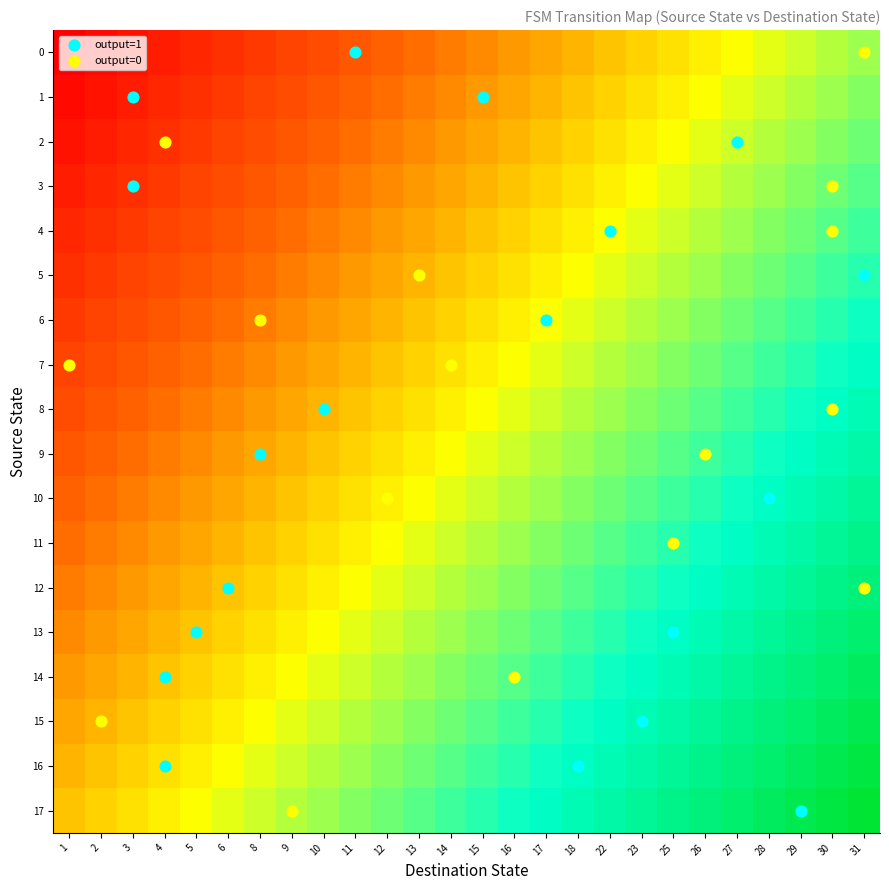

What is the spread (max minus min) of values at 12?

0.4